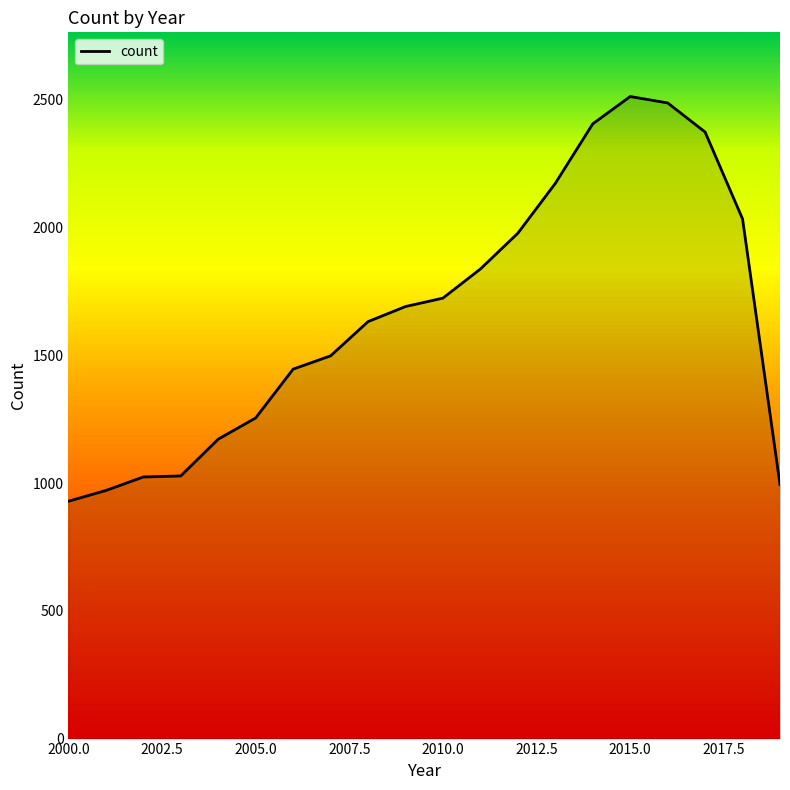

What is the smallest value displayed?

929